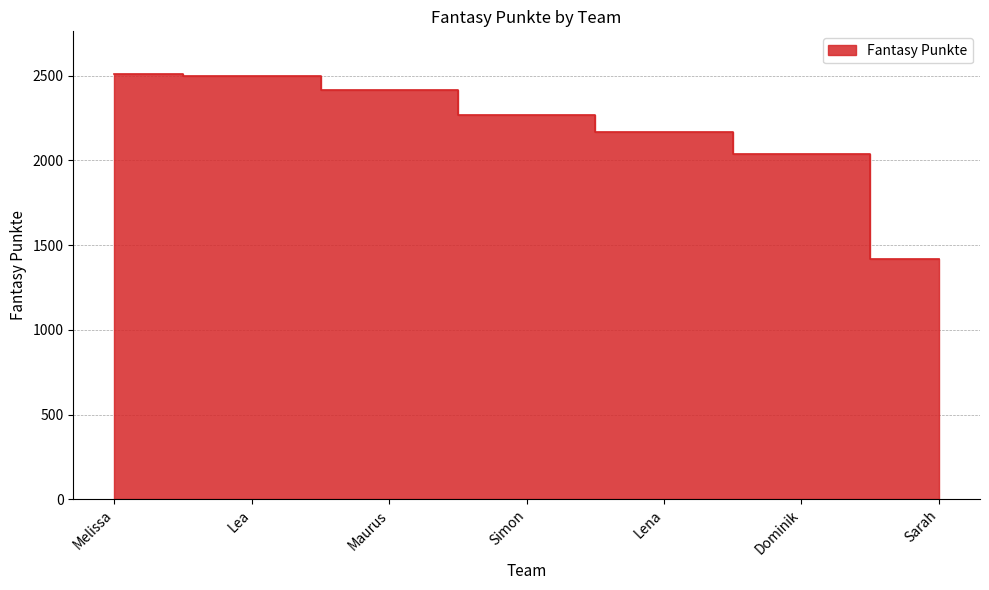

What is the difference between the maximum and second lowest values?

472